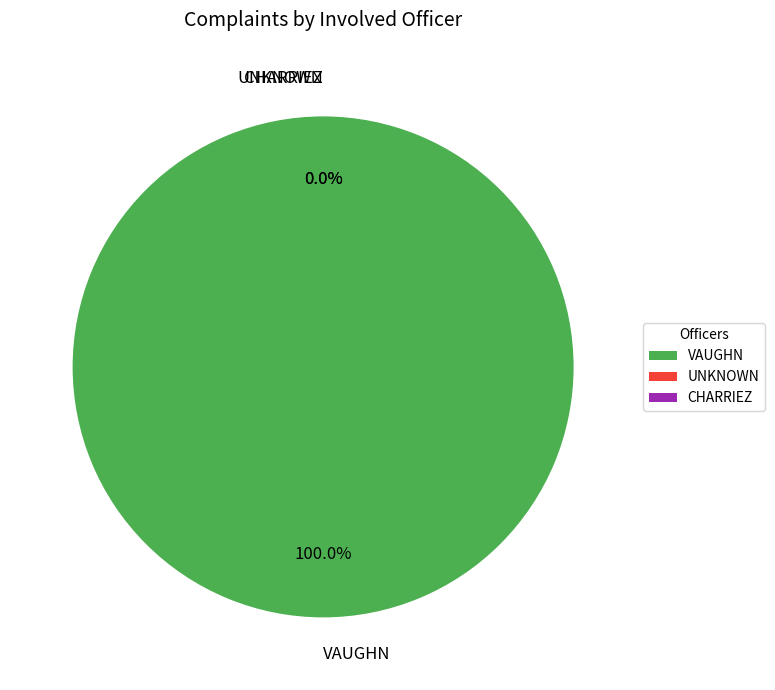

The UNKNOWN slice represents 1% of the pie. True or false?

False